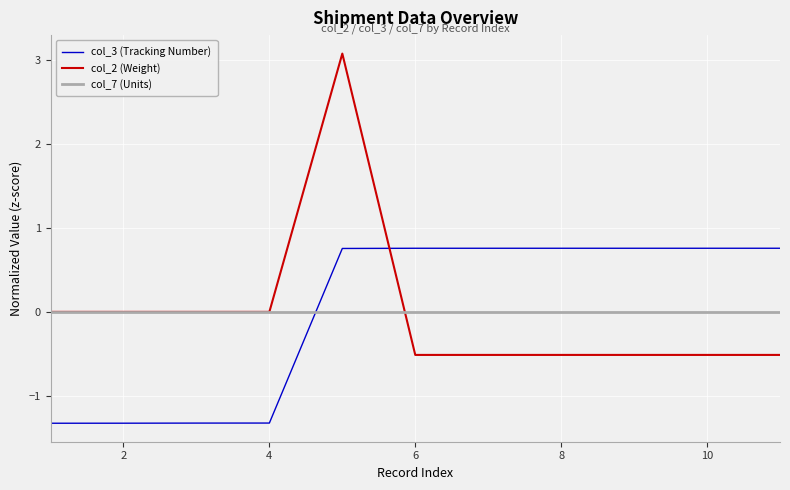

True or false: col_7 (Units) and col_3 (Tracking Number) cross at least once.

True